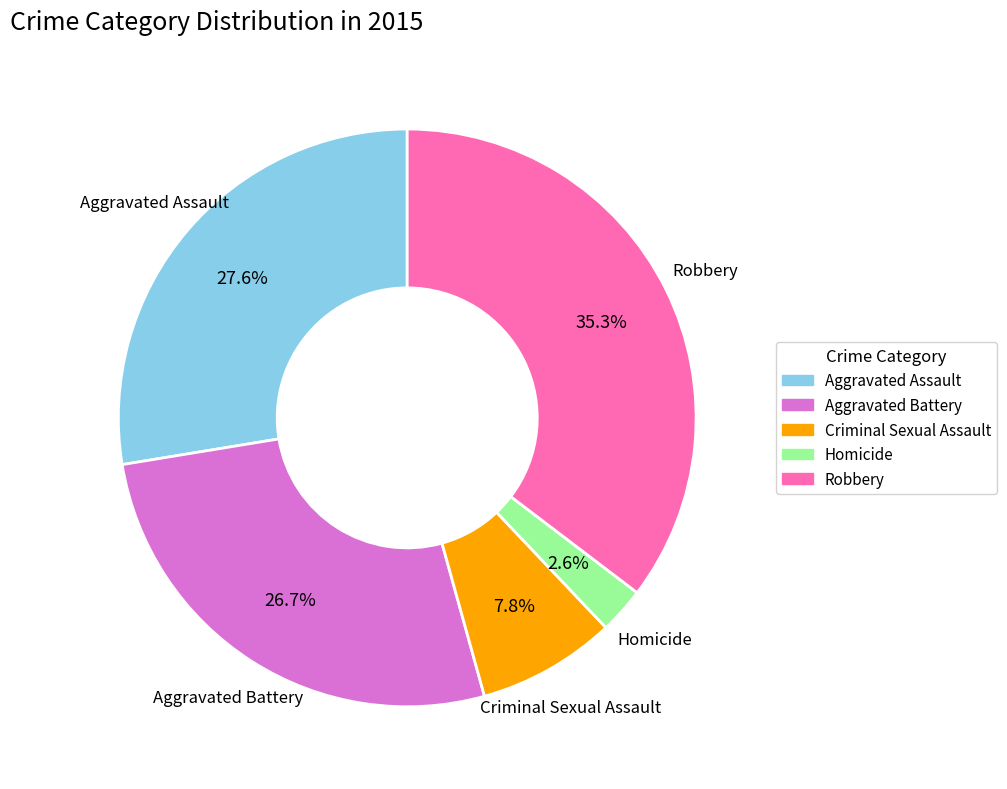

What percentage is NOT represented by Robbery?

64.7%